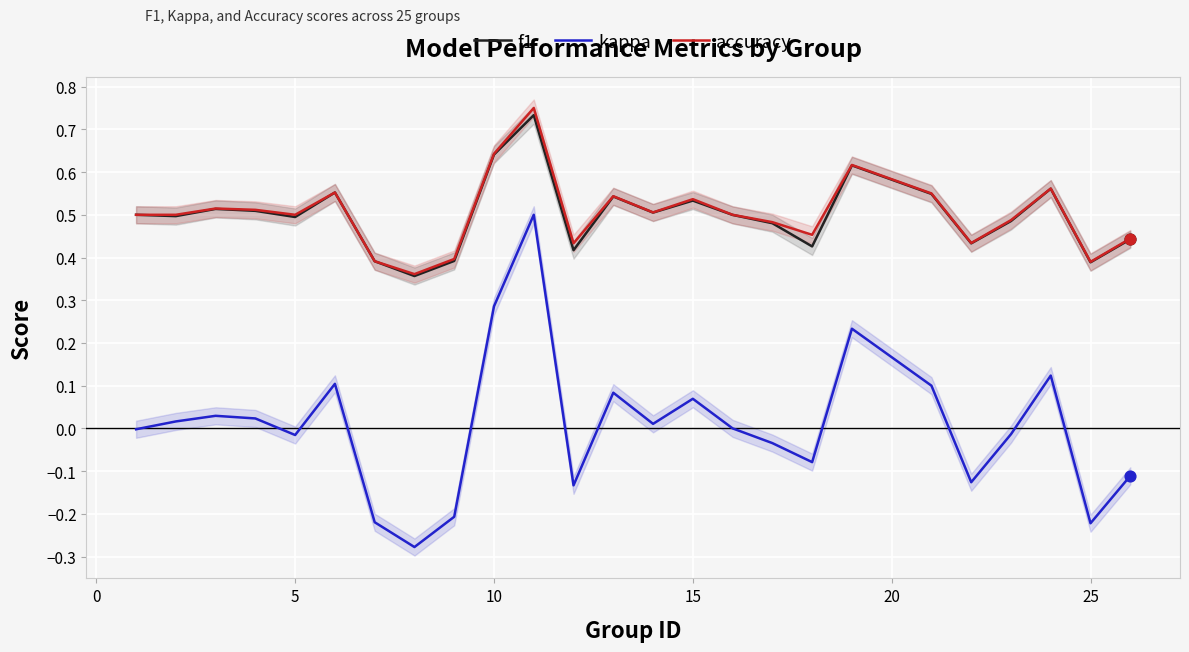

True or false: kappa and accuracy intersect in this chart.

False